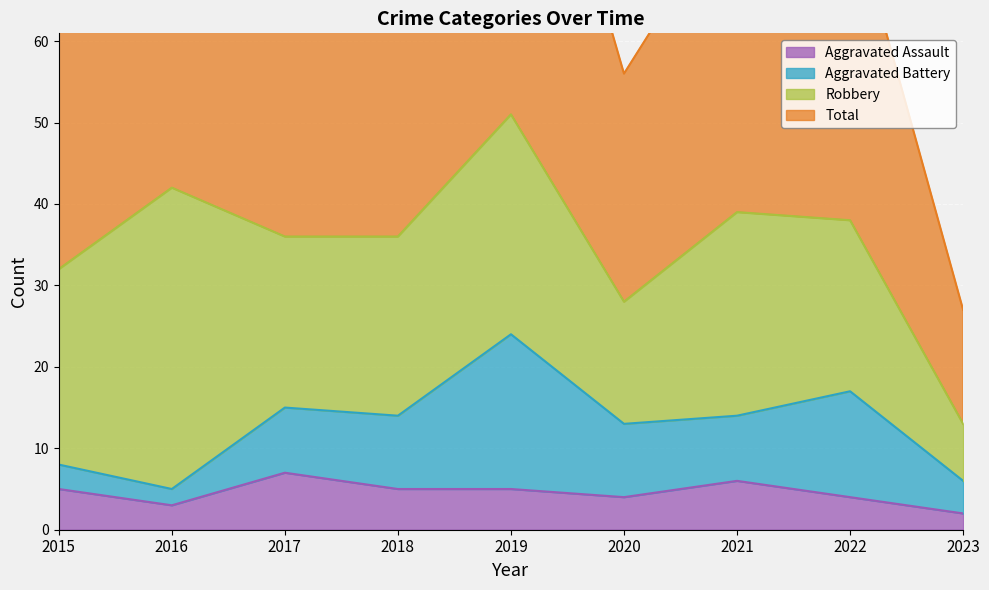

Which series has the widest spread of values?

Total